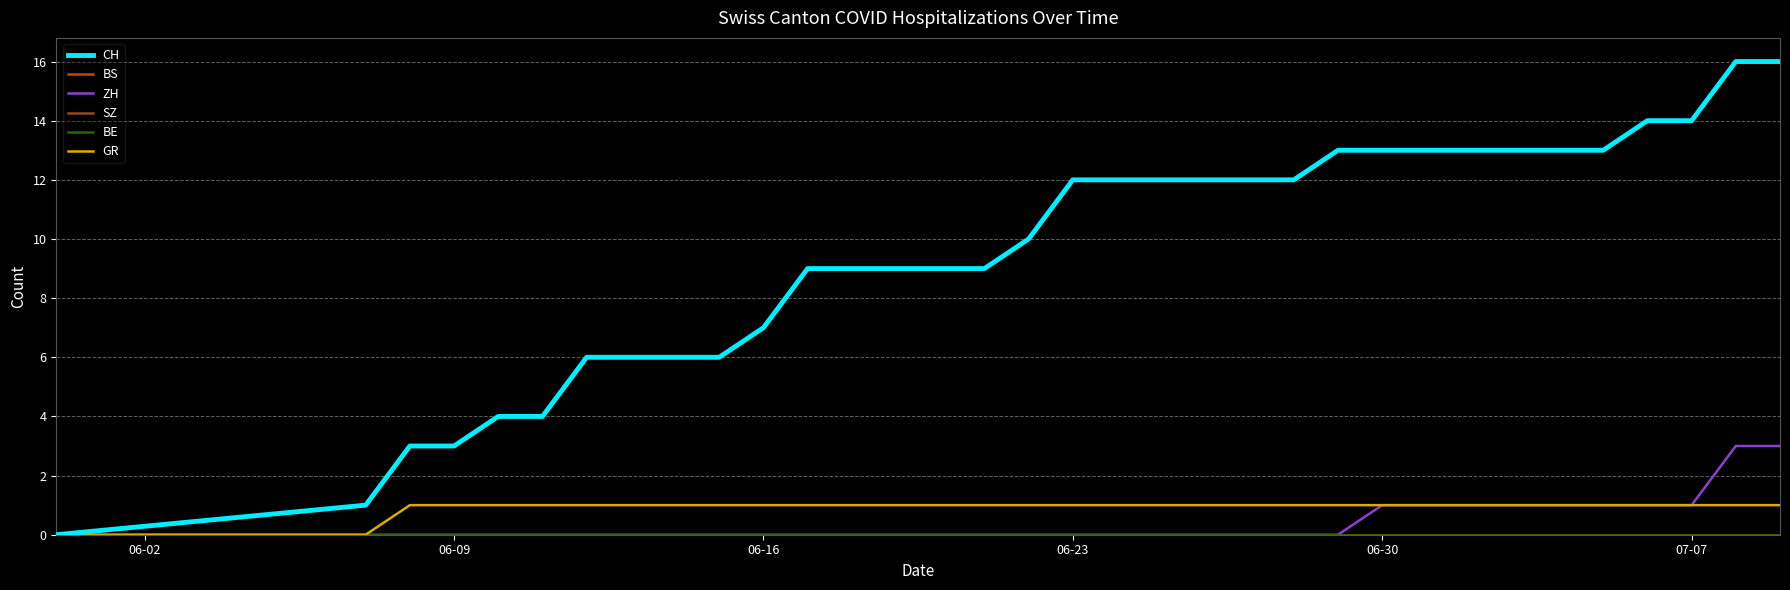

Is this an area chart (filled region under the line)?

No